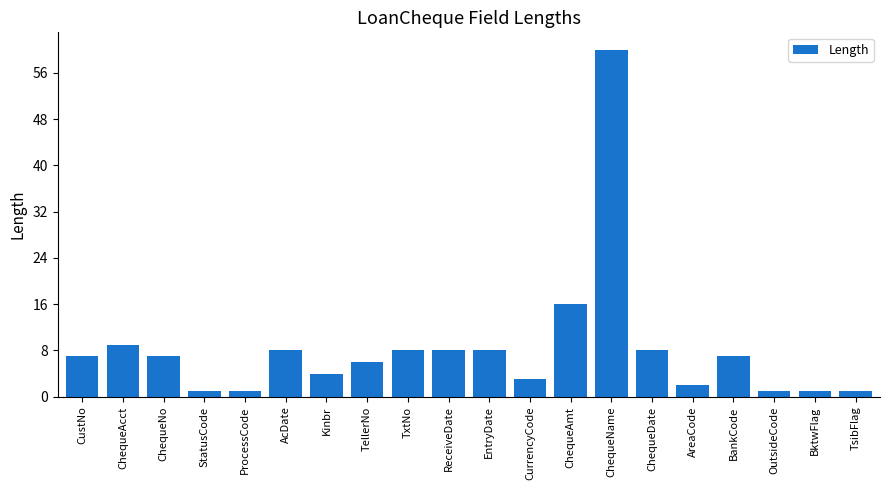

What is the difference between the maximum and minimum values?

59